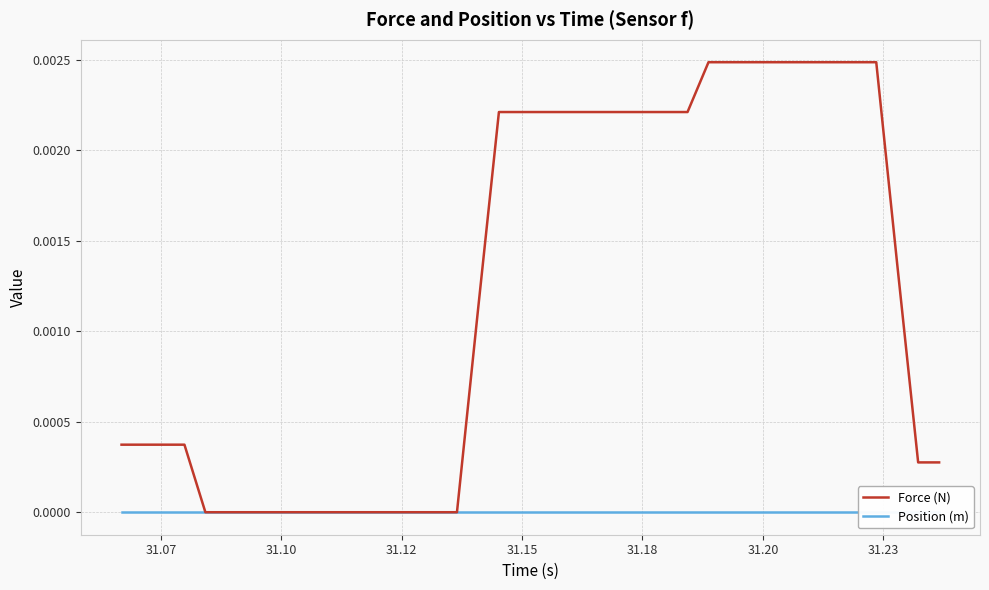

True or false: Position (m) and Force (N) intersect in this chart.

False